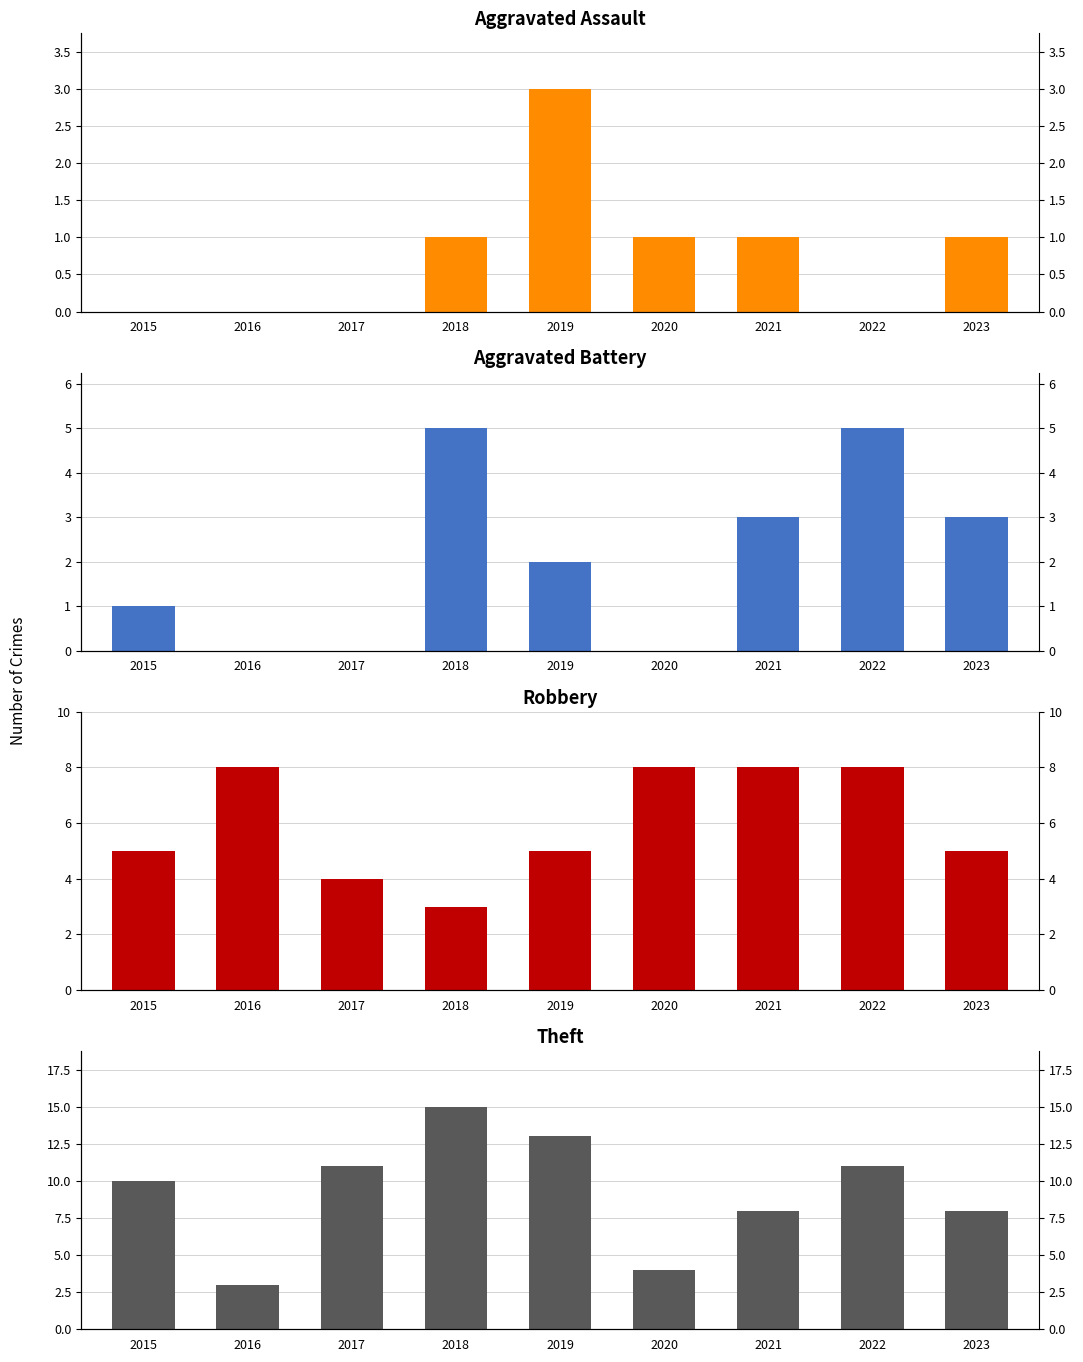

Which series has the widest spread of values?

Theft